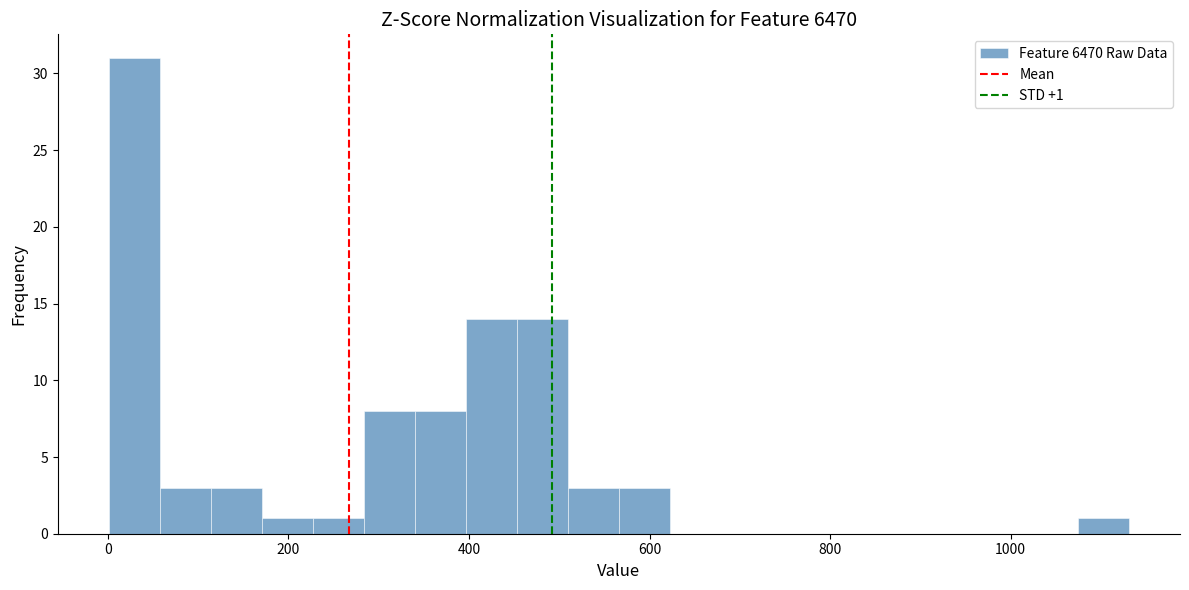

Read against the x-axis, roughly where is the centre of the tallest bar?

20